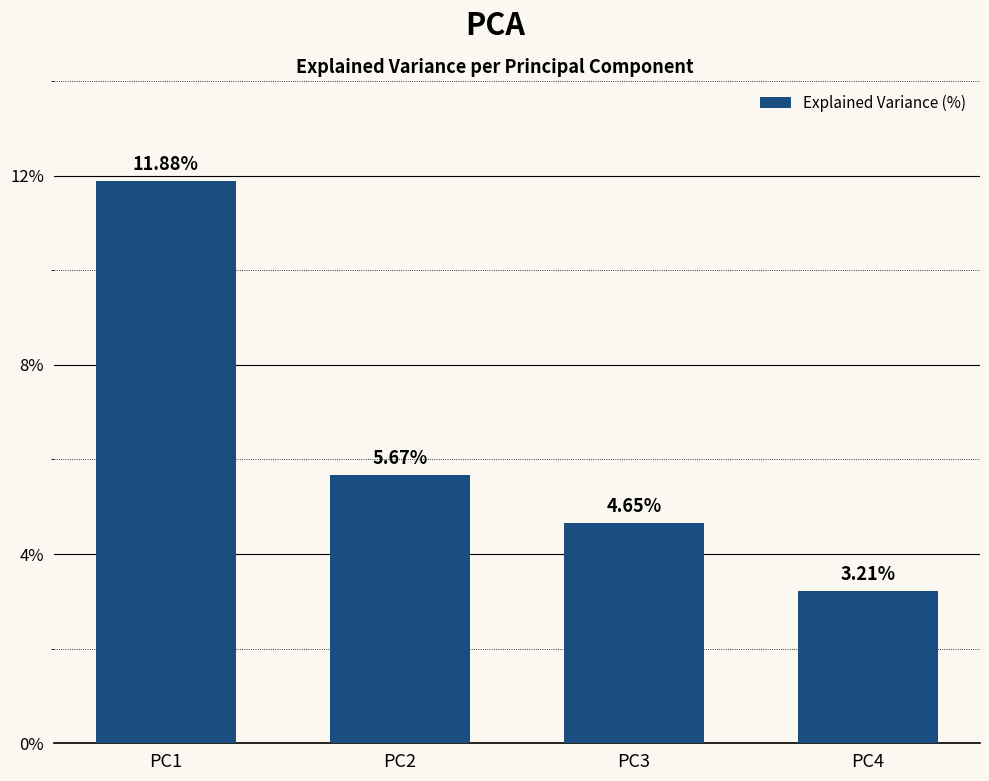

What is the change in value from PC2 to PC4?

-2.5